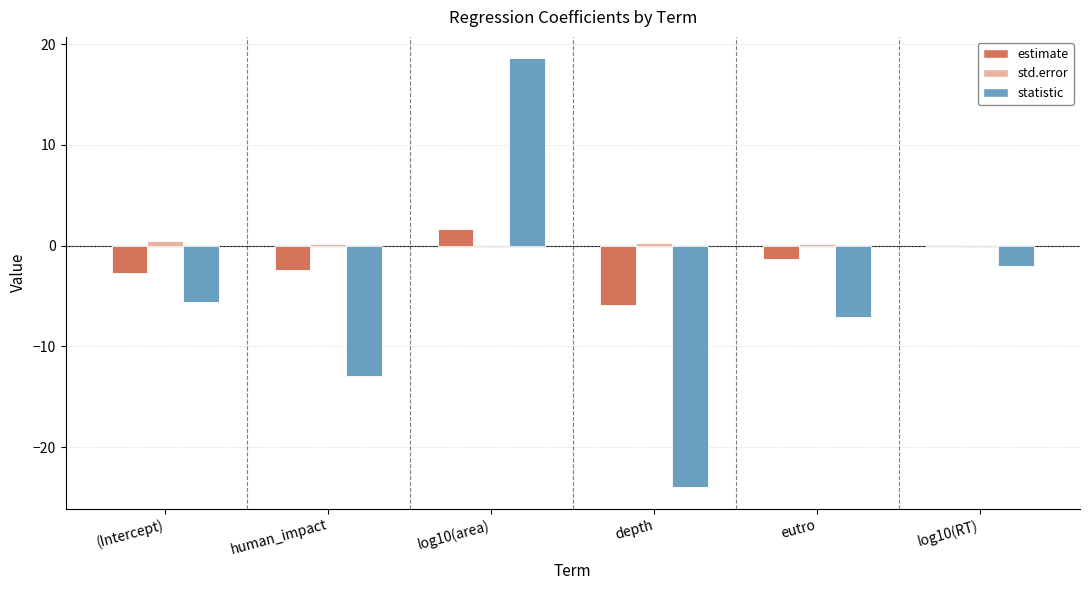

The value of estimate at depth is -1.8. True or false?

False